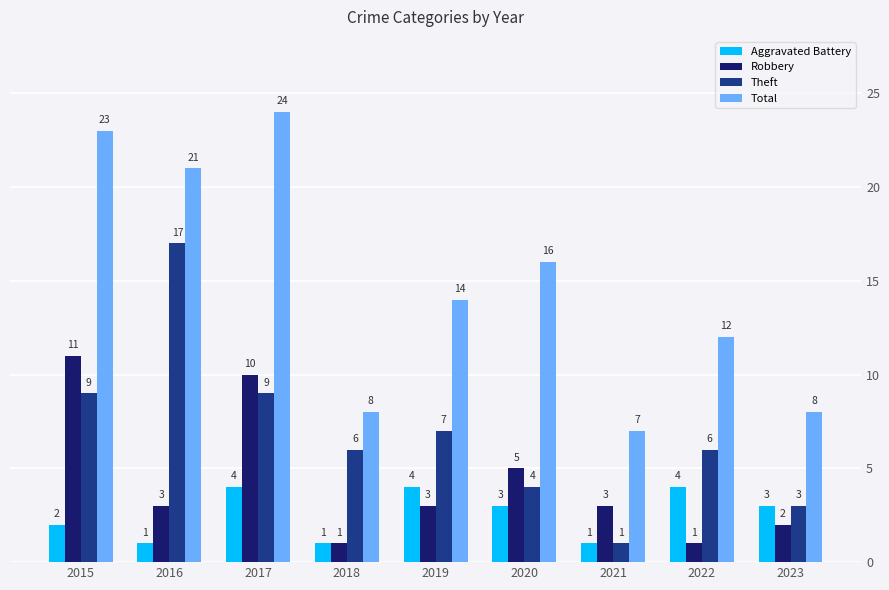

Where does the Theft series first go above 6?

2015